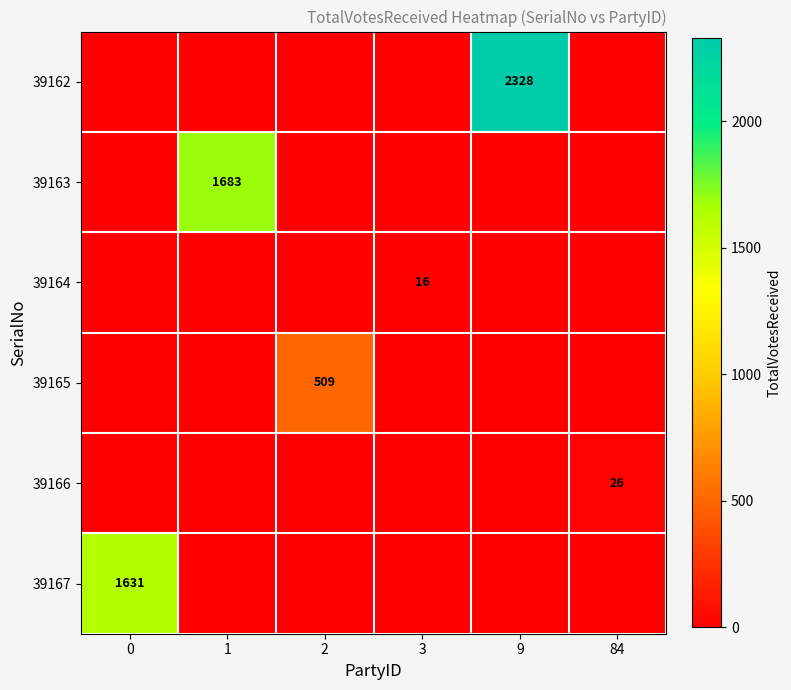

Is it true that 39163 equals 2350 at 1?

False